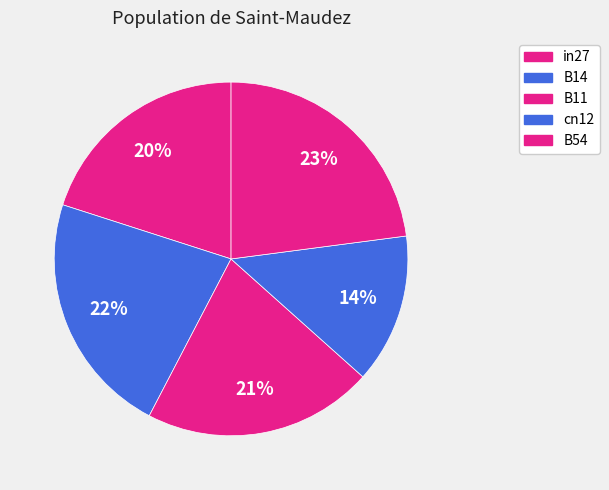

Does any single category account for the majority?

No